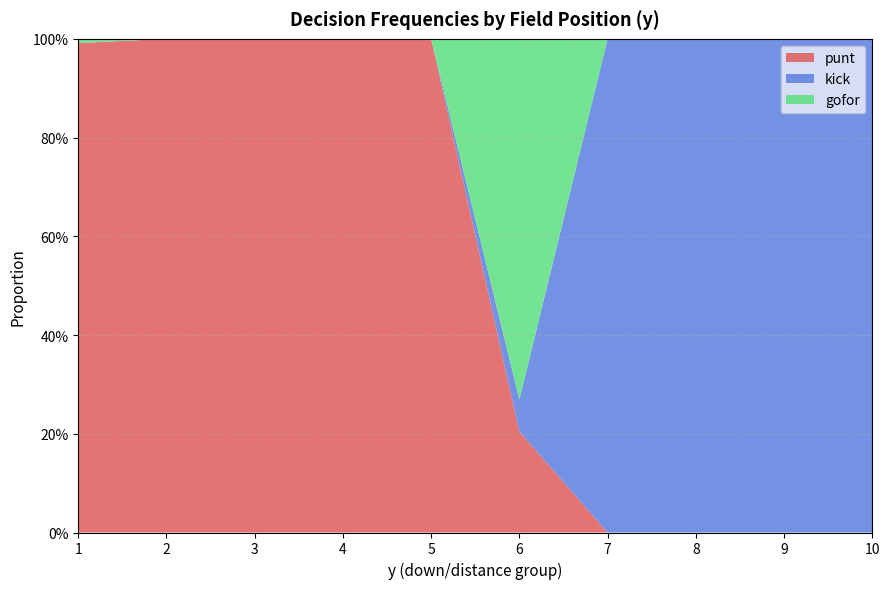

Reading left to right, extract all data points from this chart.

punt: 1=1.0	2=1.0	3=1.0	4=1.0	5=1.0	6=0.2	7=0.0	8=0.0	9=0.0	10=0.0
kick: 1=0.0	2=0.0	3=0.0	4=0.0	5=0.0	6=0.1	7=1.0	8=1.0	9=1.0	10=1.0
gofor: 1=0.0	2=0.0	3=0.0	4=0.0	5=0.0	6=0.7	7=0.0	8=0.0	9=0.0	10=0.0